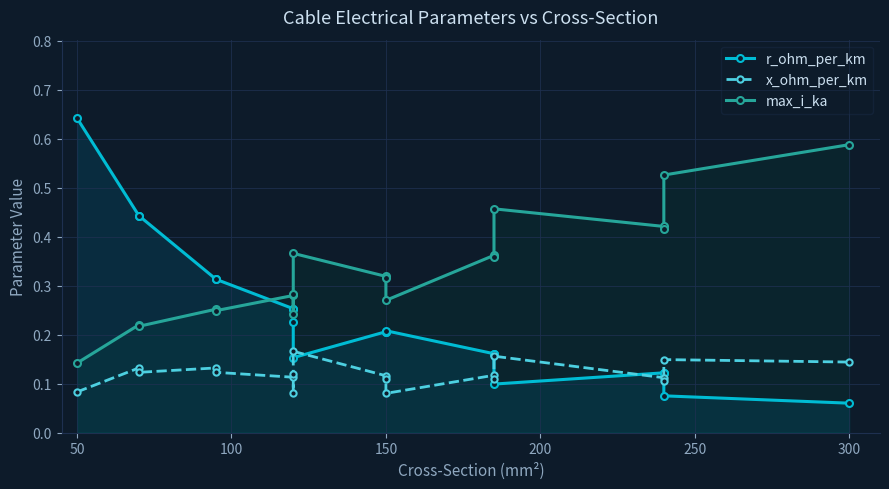

At how many categories does at least one series exceed 0?

19